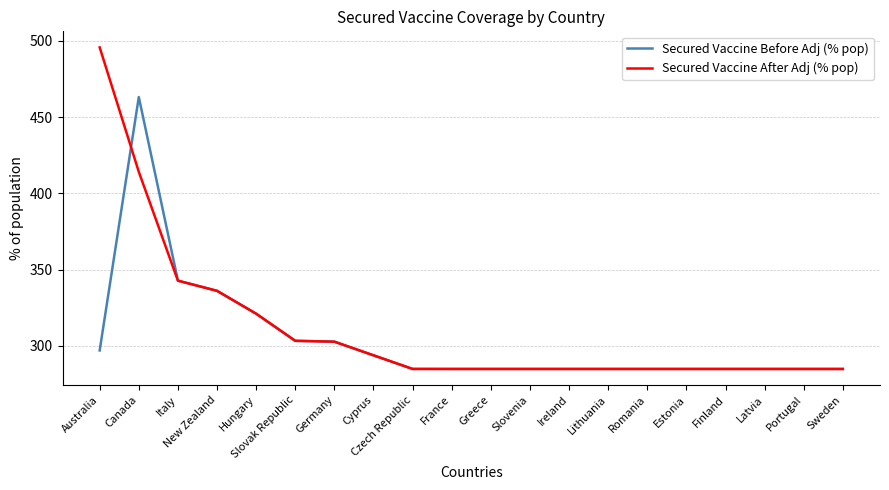

What position from the left is Cyprus?

8